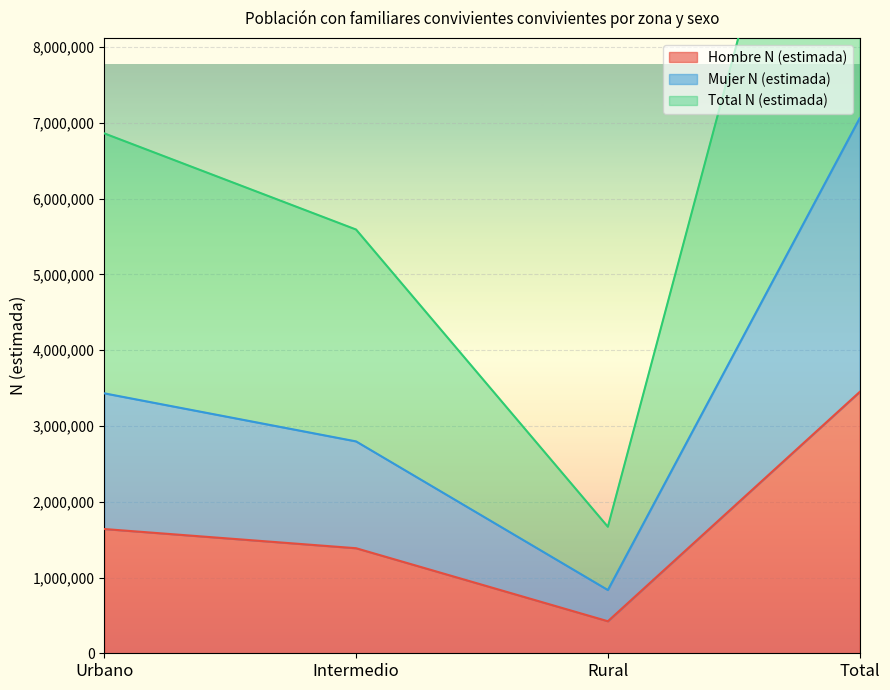

Which has a higher value, Total or Intermedio?

Total